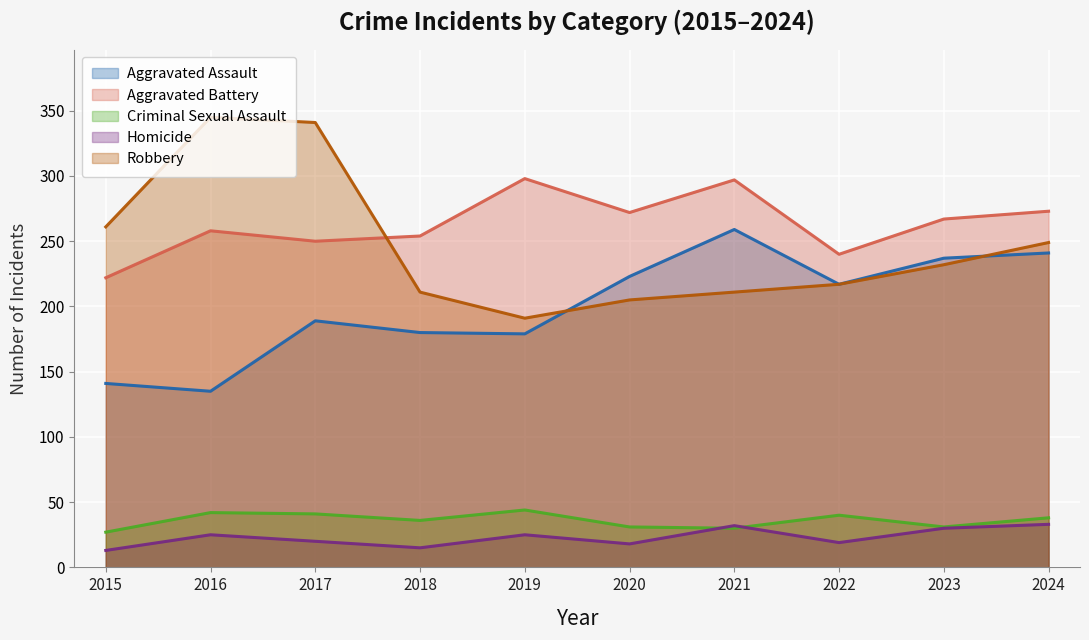

At which category is the sum across all series the highest?

2017